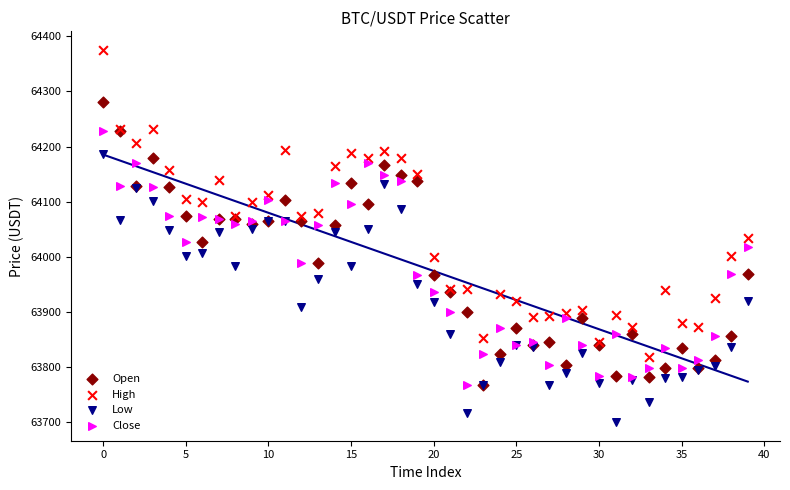

What are all the series names shown in the legend?

Open, High, Low, Close